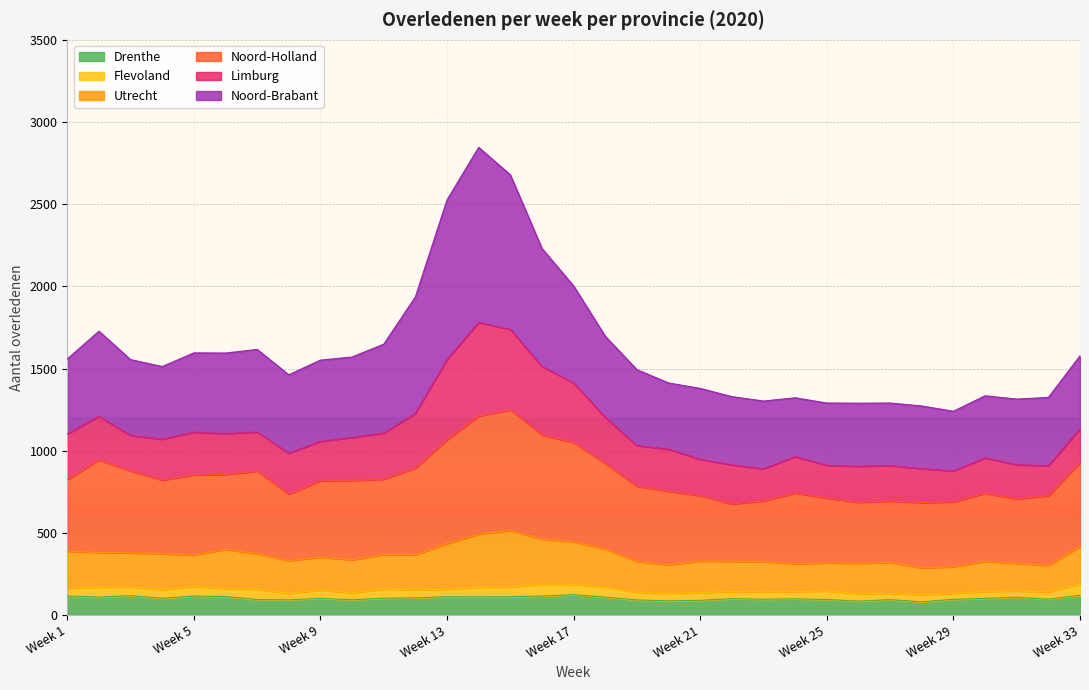

What is the maximum value for Drenthe?

125